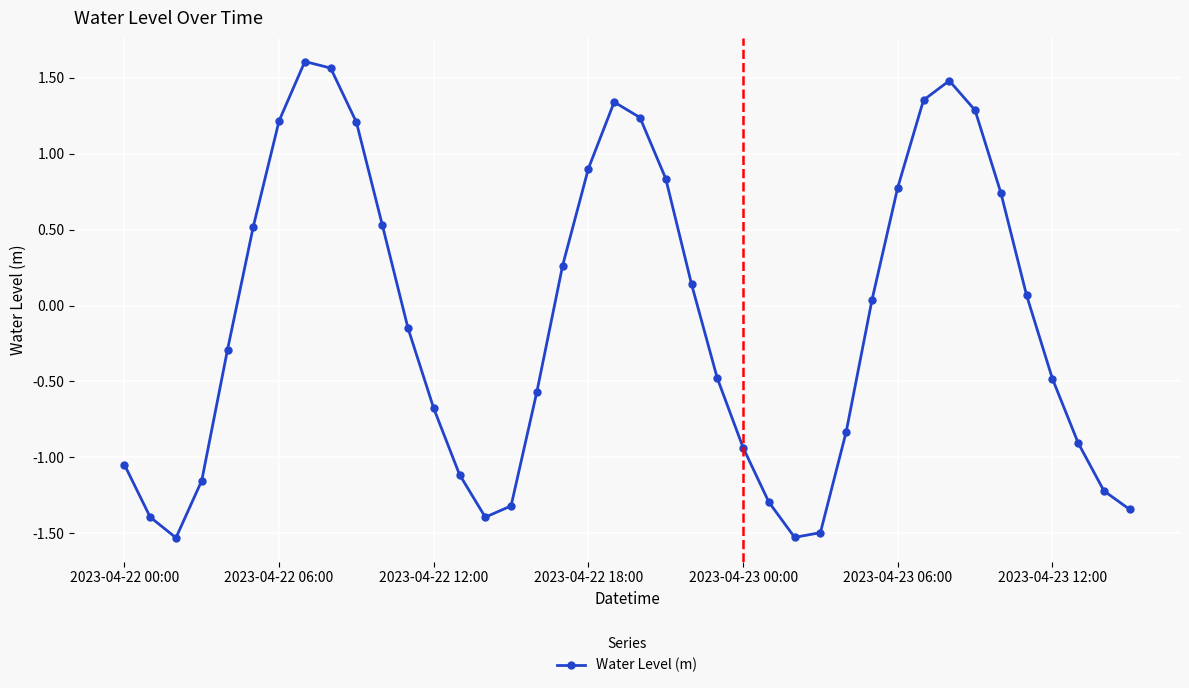

How many interior local valleys (lower than both neighbors) does the data have?

3